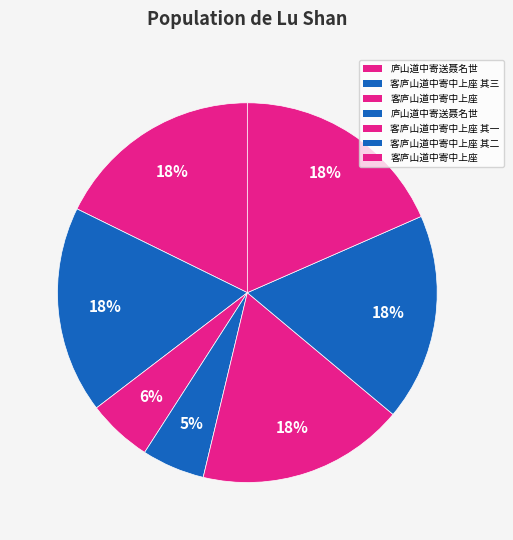

How many segments does this pie chart have?

7